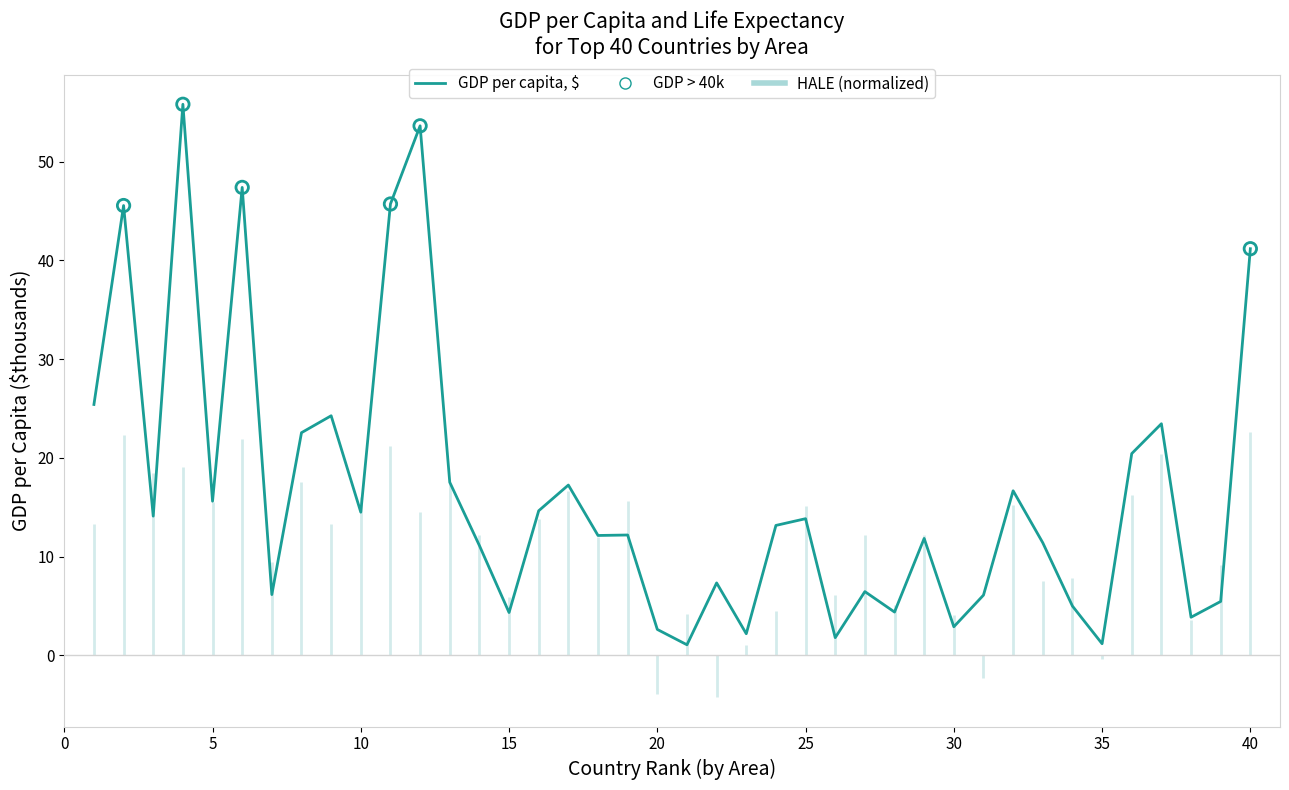

Which has a higher value, 30 or 22?

22